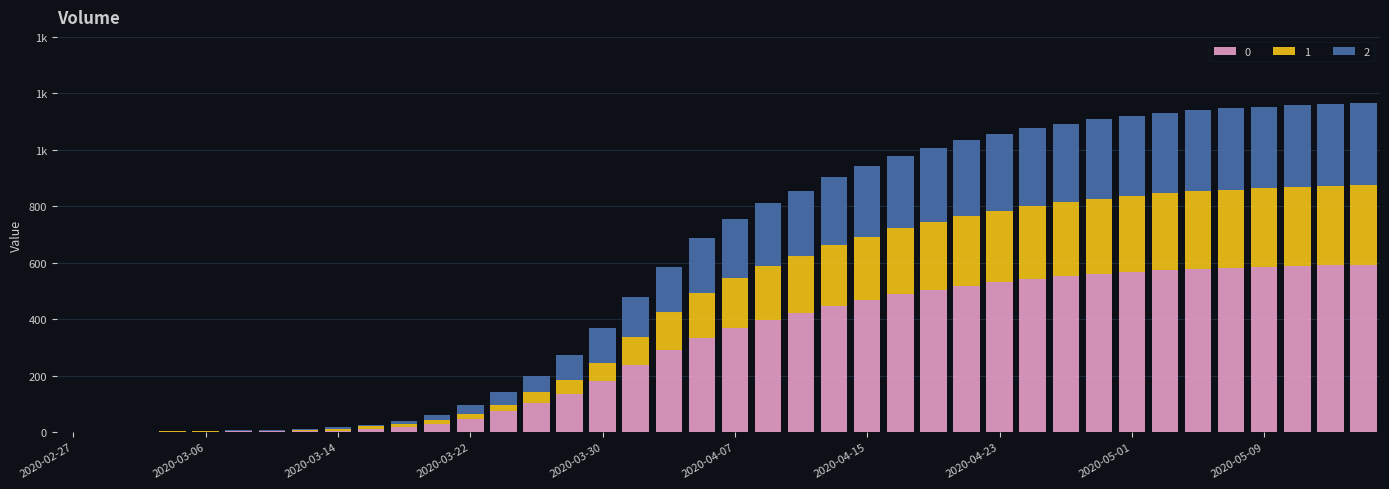

What are all the series names shown in the legend?

0, 1, 2